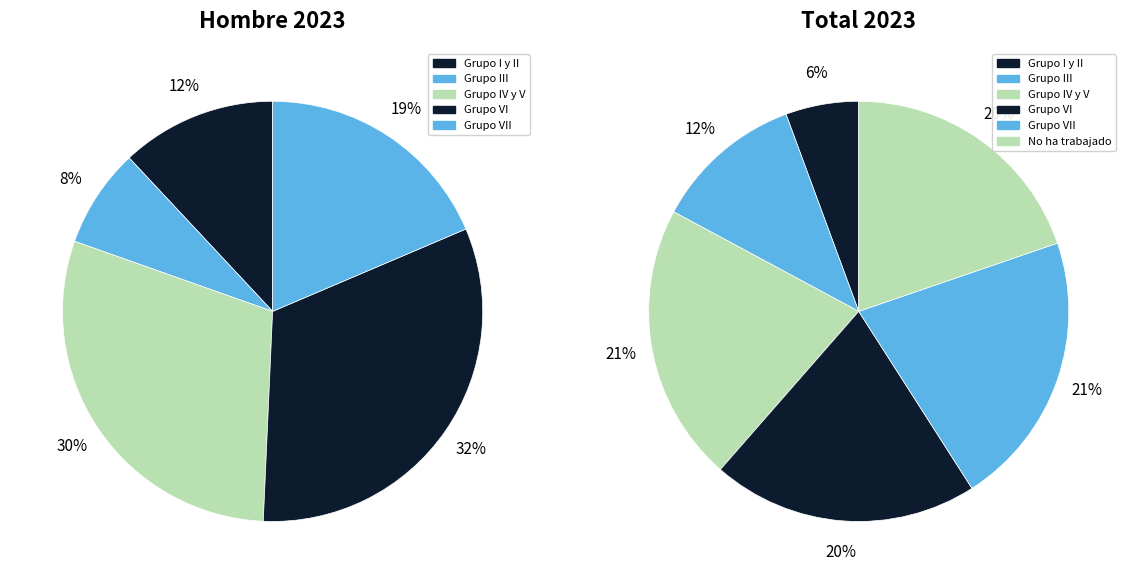

Which category has the biggest portion of the pie?

Grupo IV y V